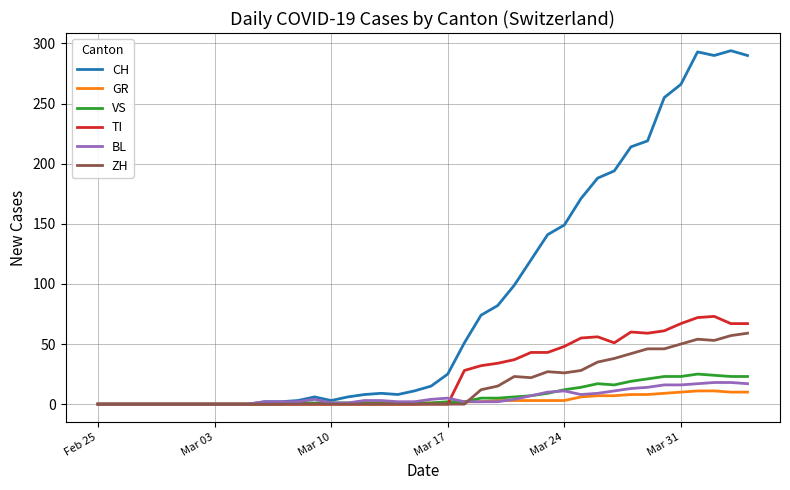

Does the chart display data point markers on the line(s)?

No